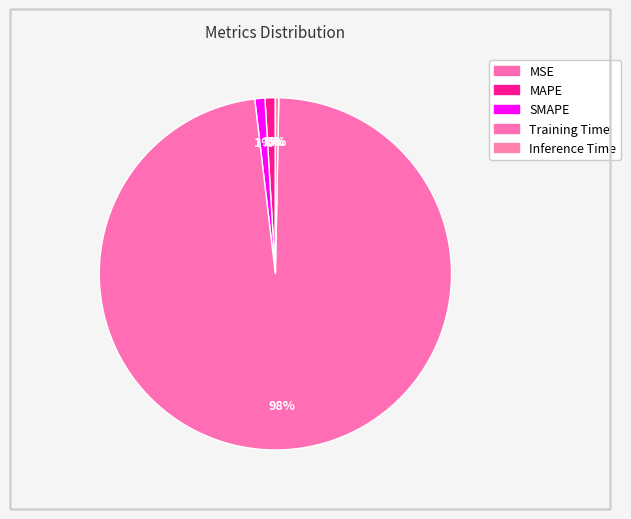

Is there any slice that represents more than half of the pie?

Yes